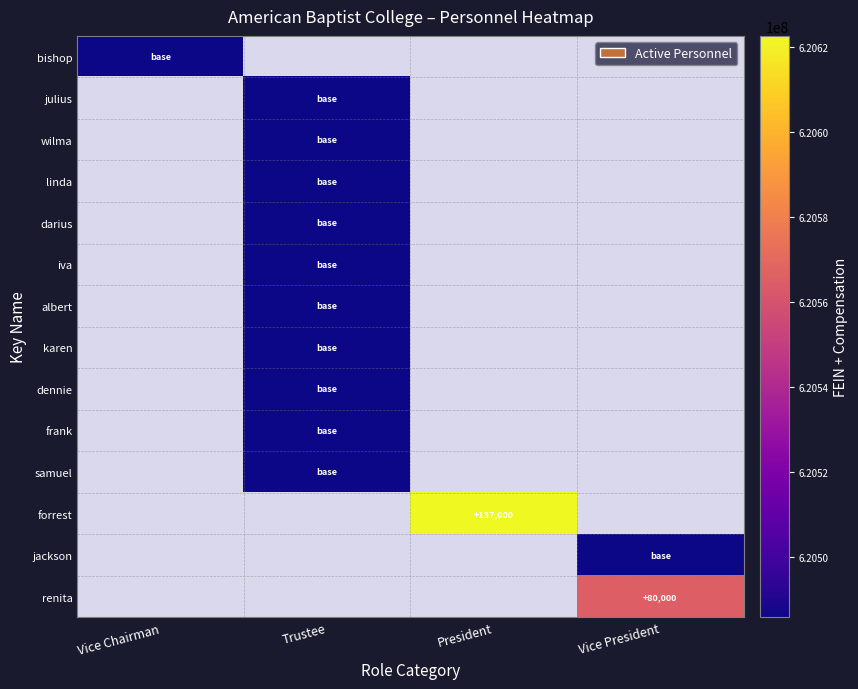

Which label corresponds to the largest value in the chart?

Vice Chairman